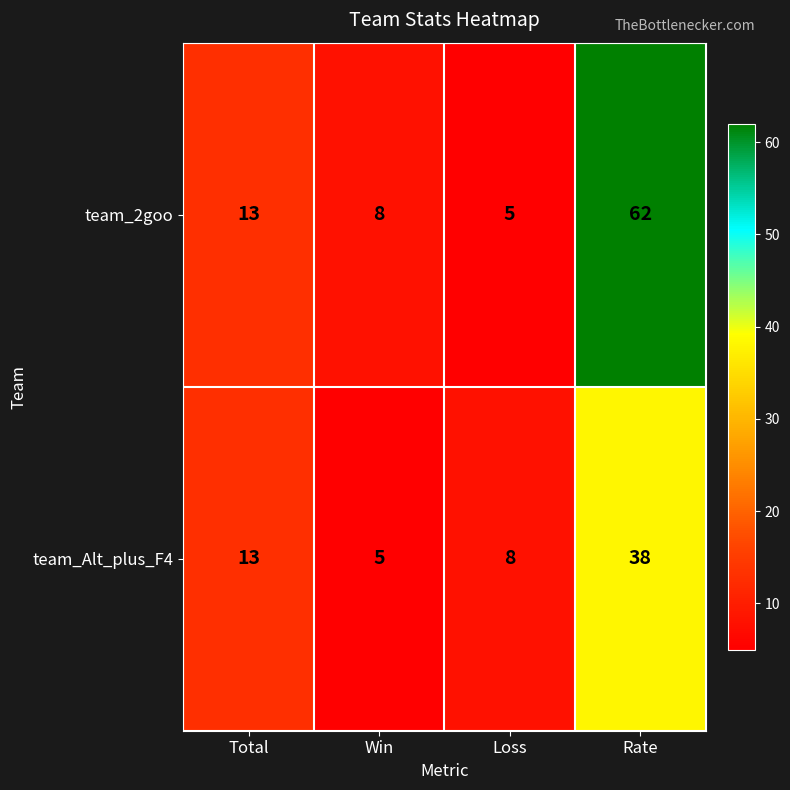

What is the smallest value displayed?

5